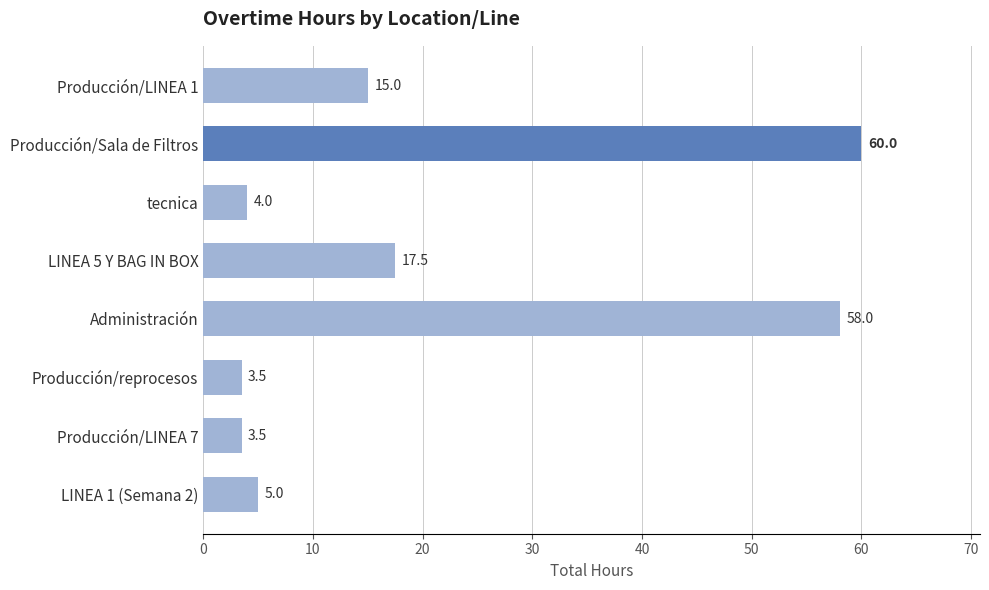

Where is the data nearest to the value 31?

LINEA 5 Y BAG IN BOX